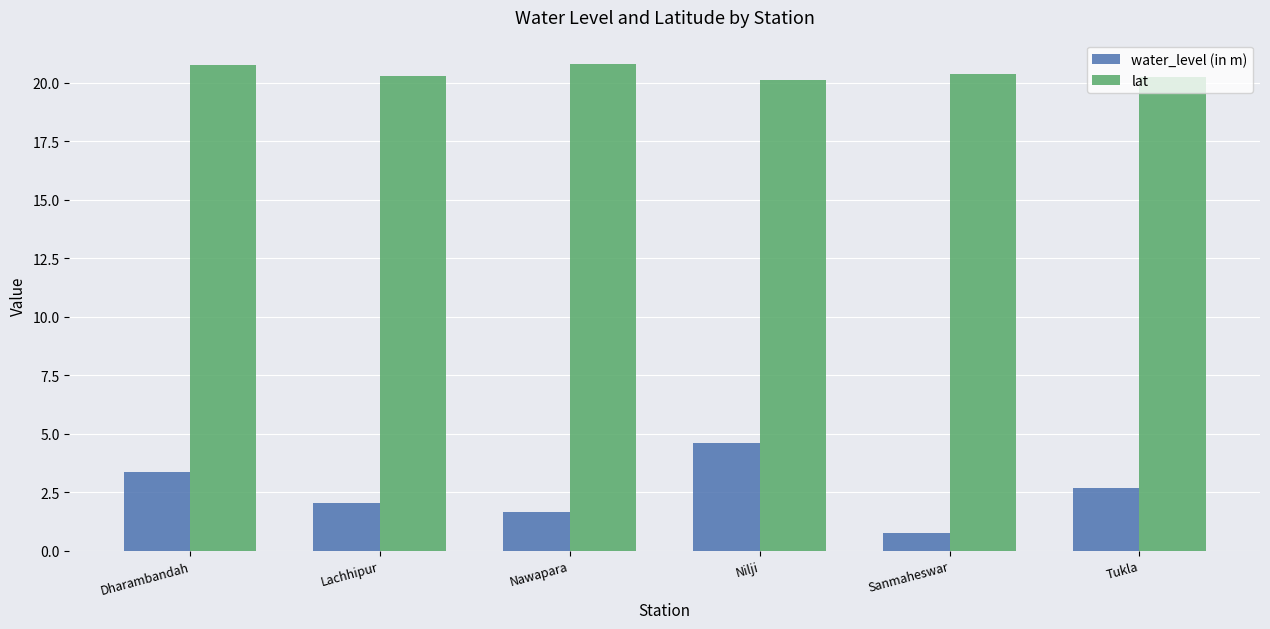

At which category is the sum across all series the highest?

Nilji